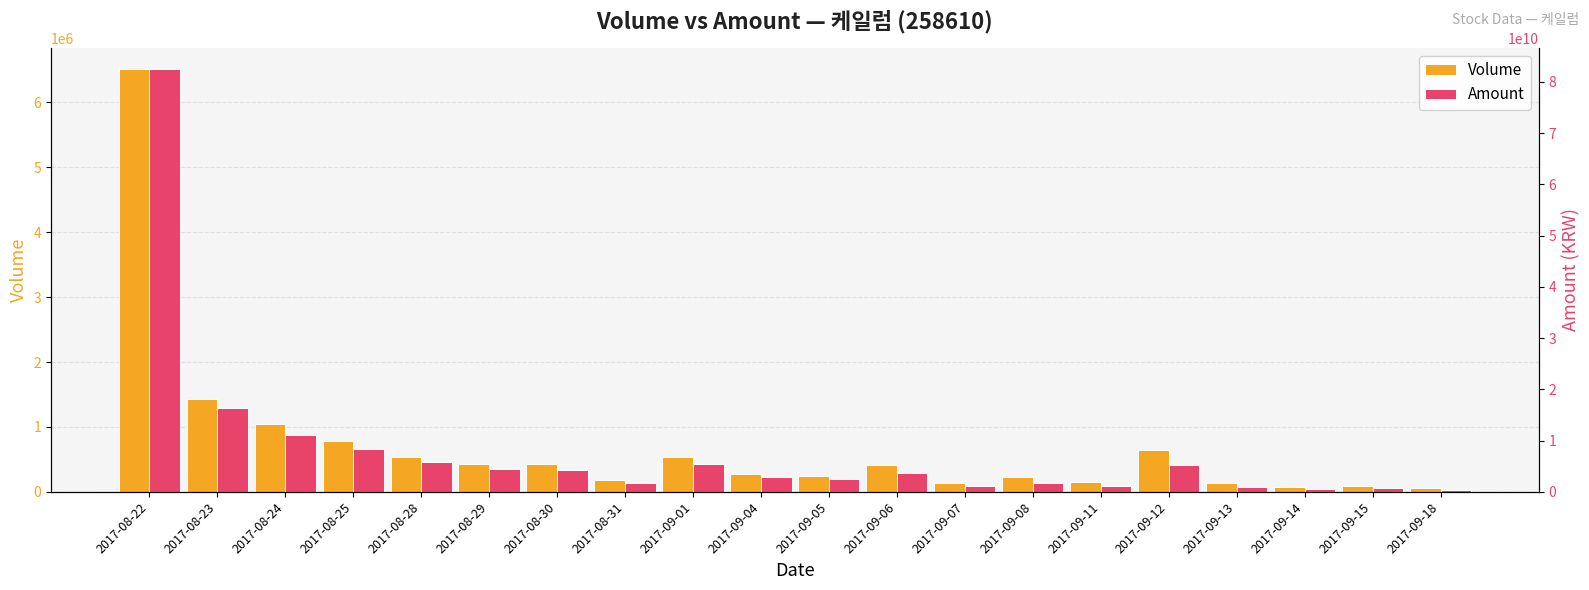

What is the total value across all series at 2017-08-24?

11169022465